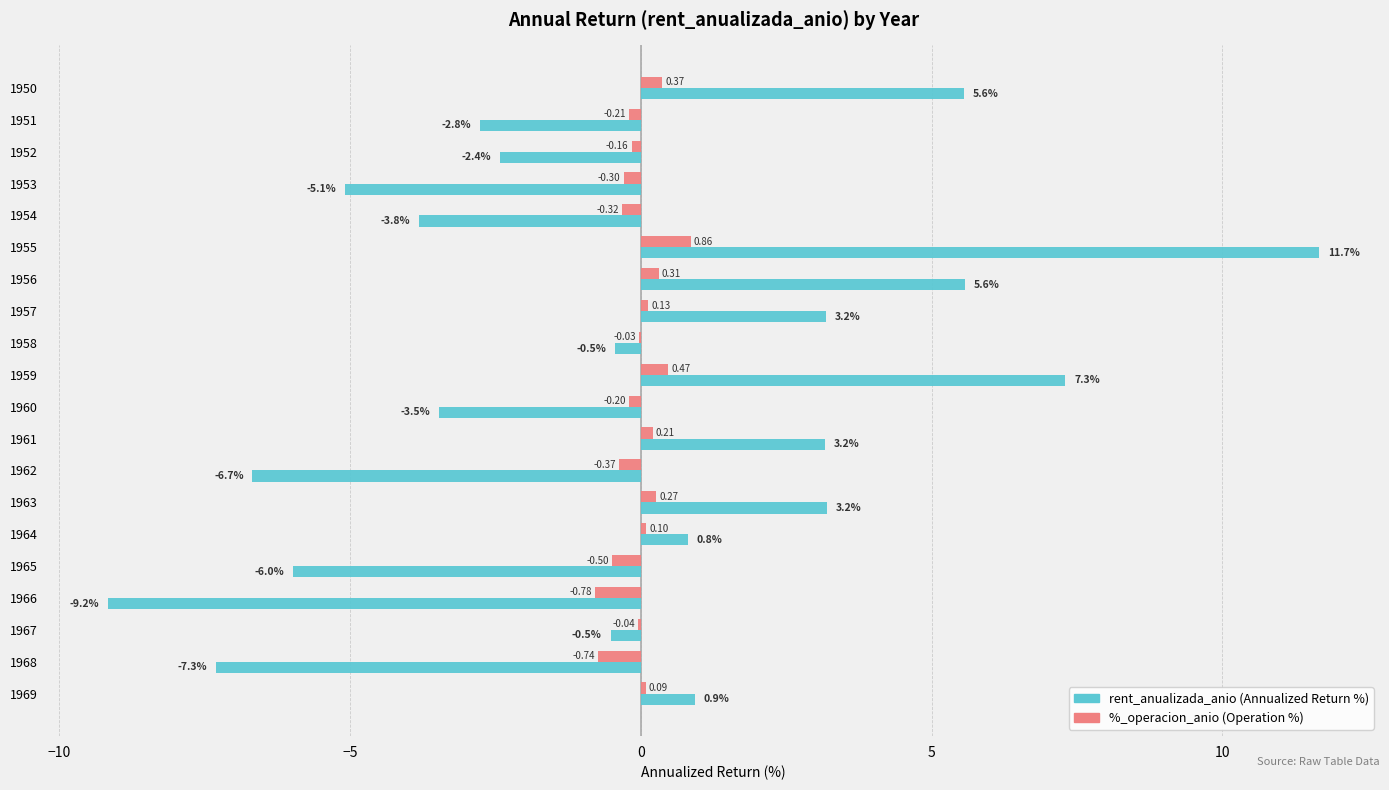

At which category is the sum across all series the highest?

1955